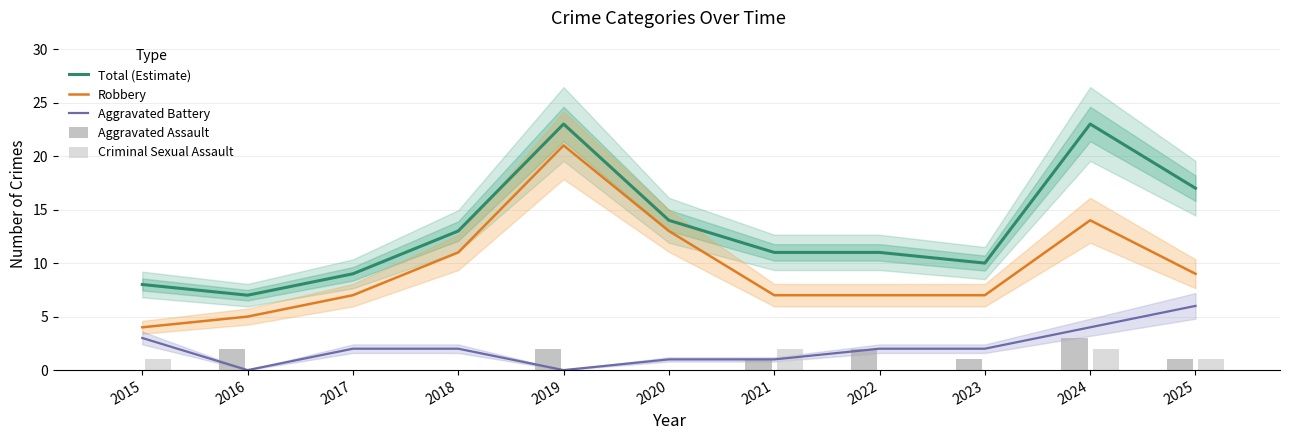

How many data points in Total (Estimate) are less than 11?

4